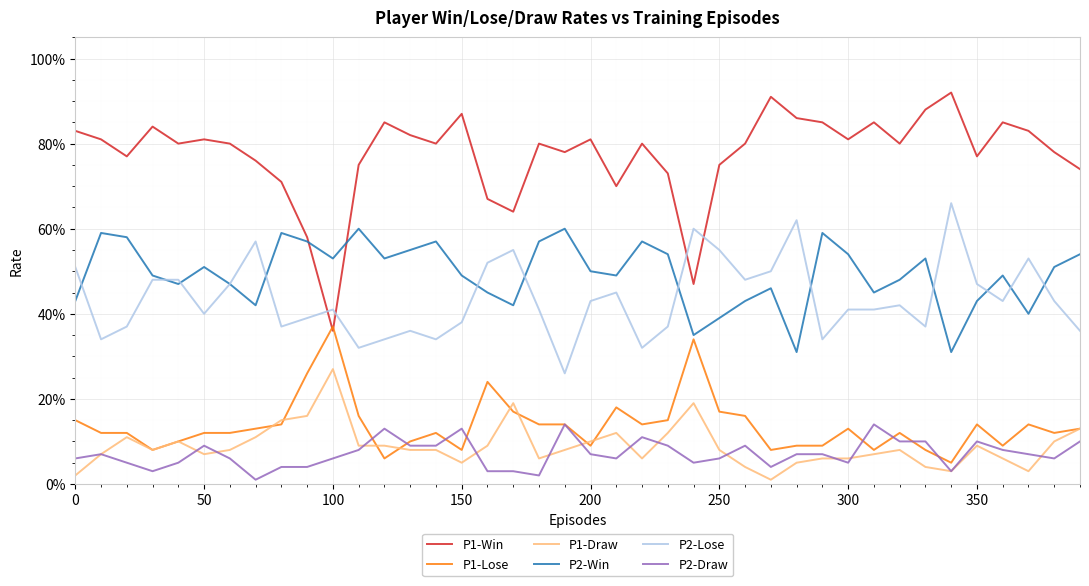

True or false: P1-Lose and P2-Win intersect in this chart.

False